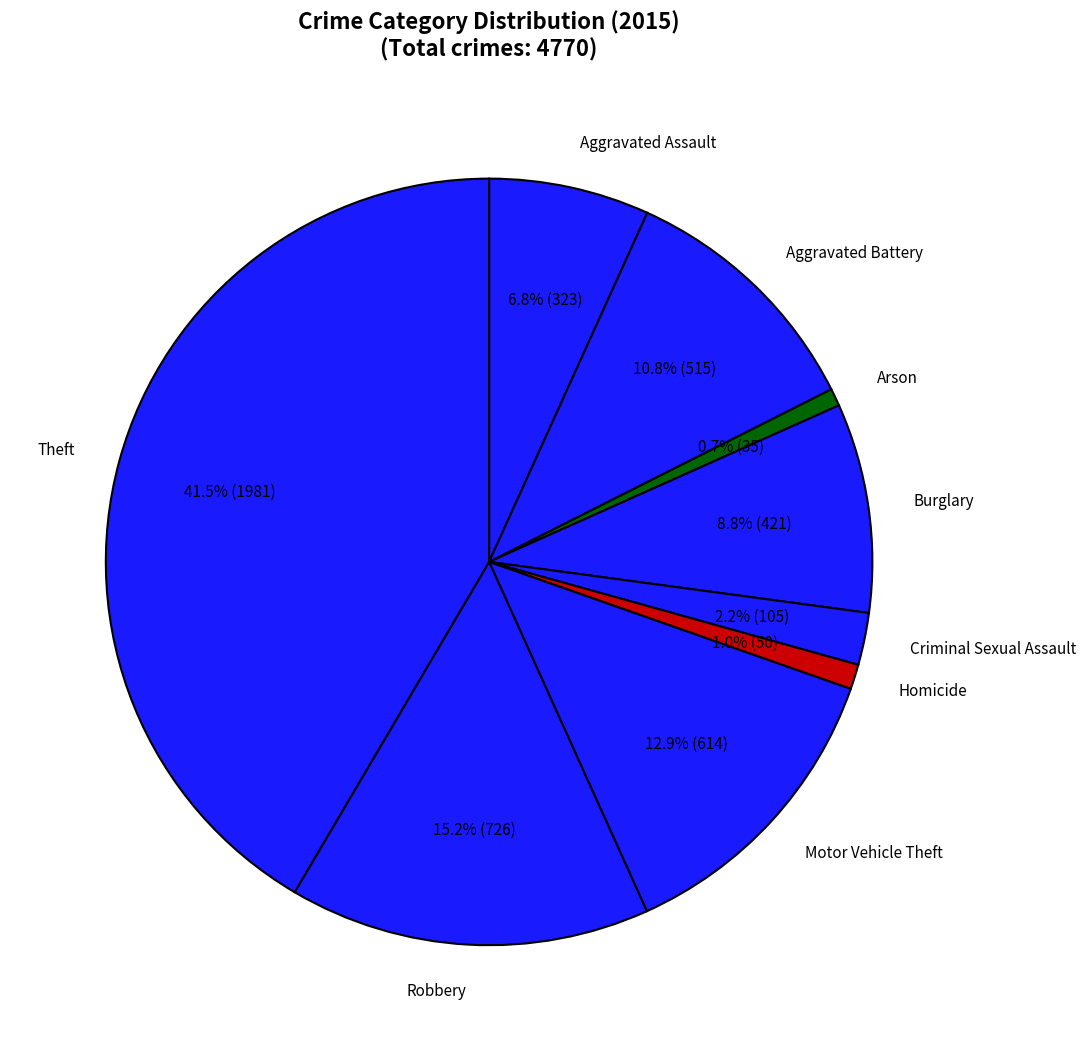

Which has a higher value, Criminal Sexual Assault or Theft?

Theft